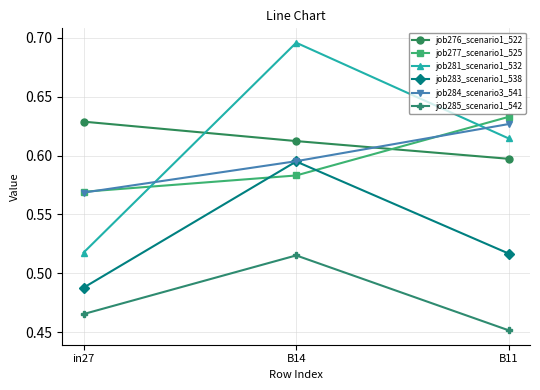

Where is job277_scenario1_525 nearest to the value 0?

in27